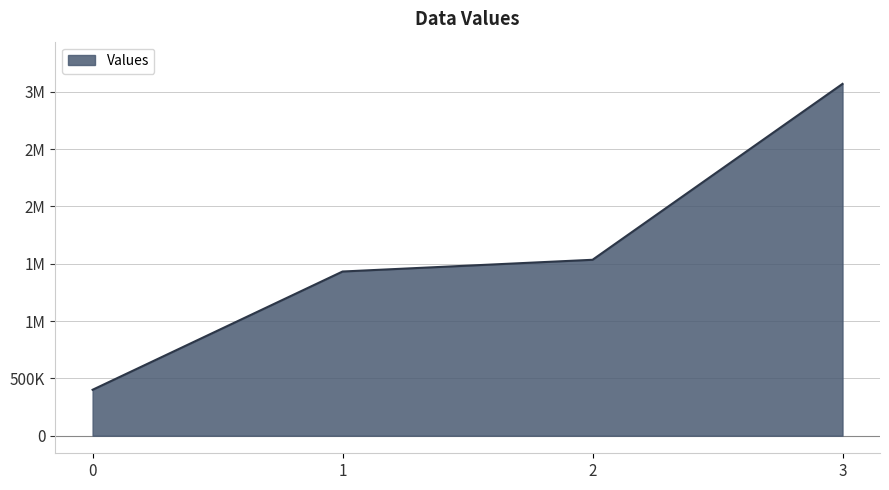

Is this an area chart (filled region under the line)?

Yes